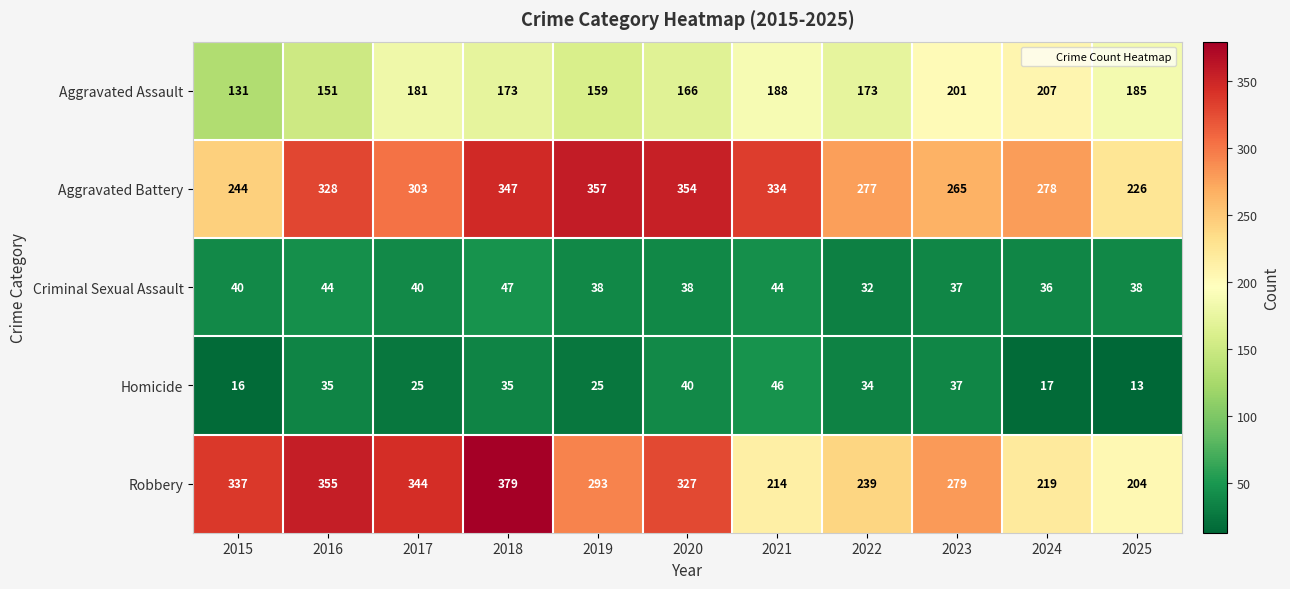

What is the approximate value of Homicide at 2018, to the nearest 10?

40